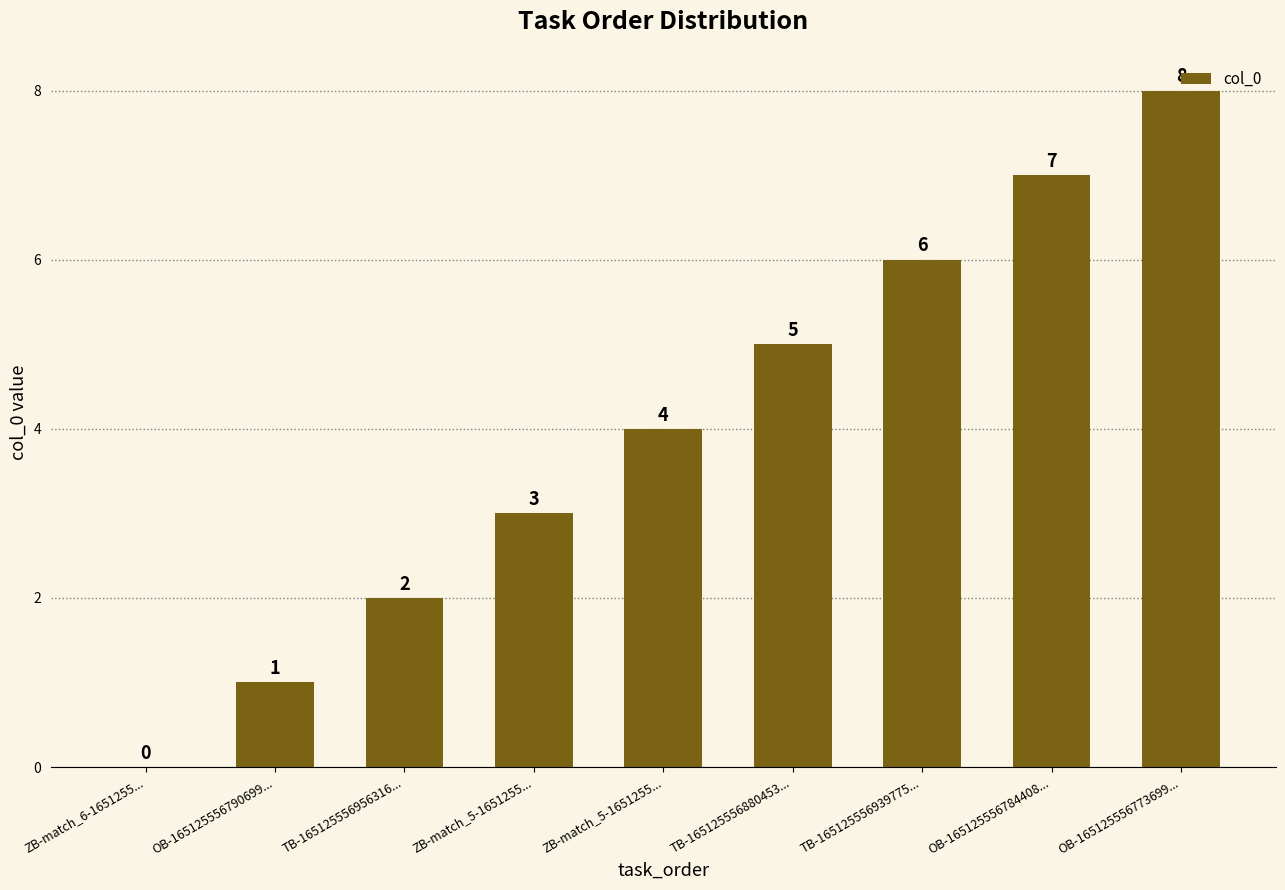

How many series are shown in this chart?

1